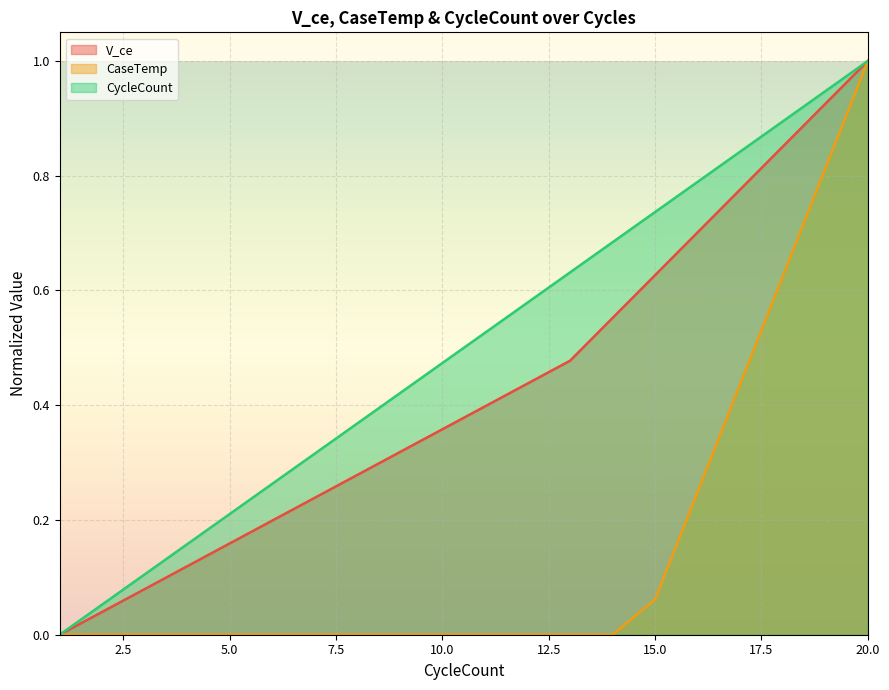

Reading left to right, extract all data points from this chart.

V_ce: 0.0	0.0	0.1	0.1	0.2	0.2	0.2	0.3	0.3	0.4	0.4	0.4	0.5	0.6	0.6	0.7	0.8	0.9	0.9	1.0
CaseTemp: 0.0	0.0	0.0	0.0	0.0	0.0	0.0	0.0	0.0	0.0	0.0	0.0	0.0	0.0	0.1	0.2	0.4	0.6	0.8	1.0
CycleCount: 0.0	0.1	0.1	0.2	0.2	0.3	0.3	0.4	0.4	0.5	0.5	0.6	0.6	0.7	0.7	0.8	0.8	0.9	0.9	1.0